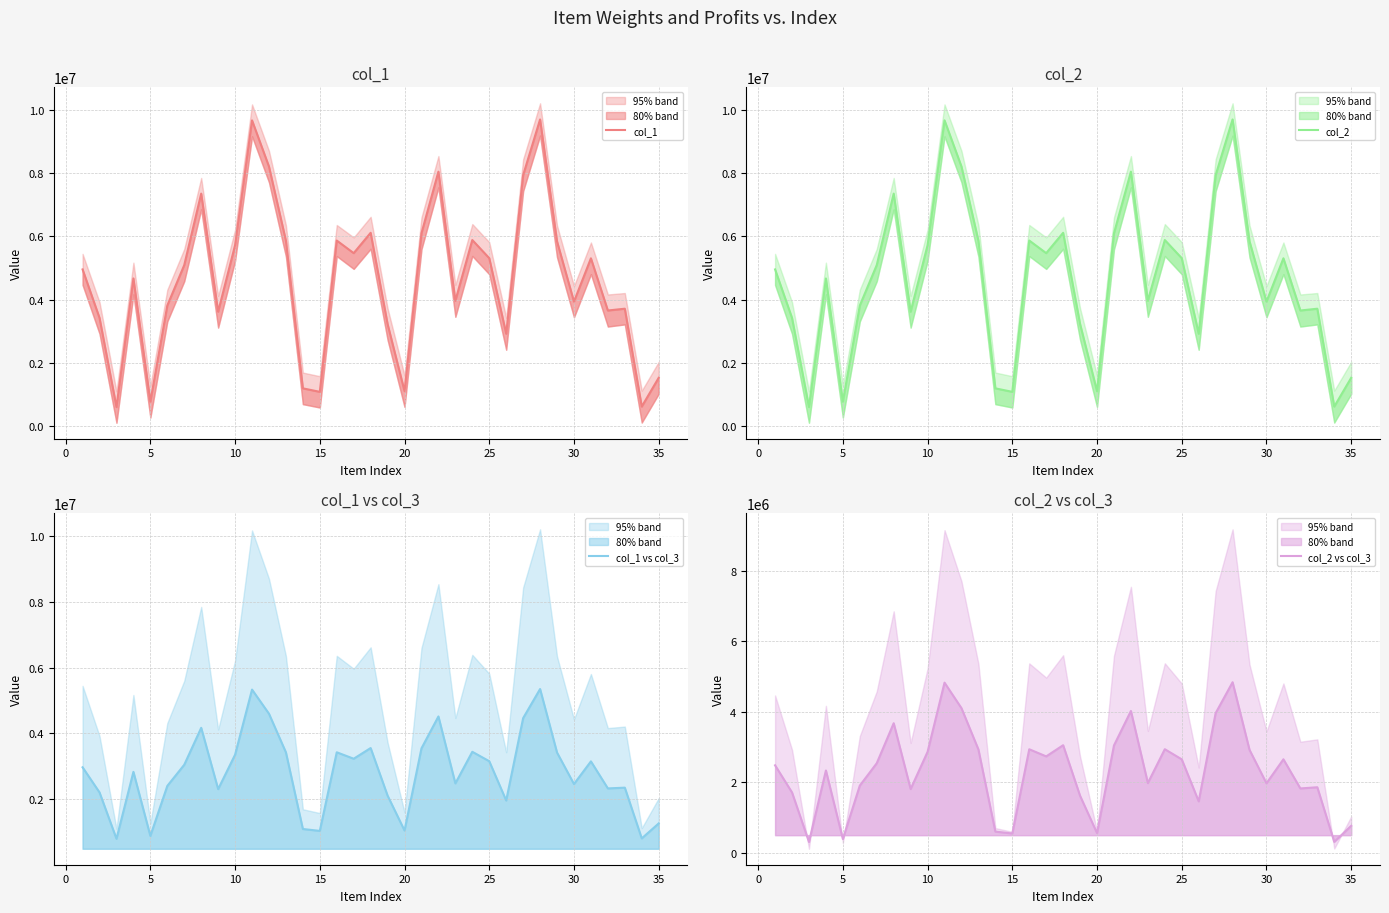

True or false: col_1 and col_2 cross at least once.

False